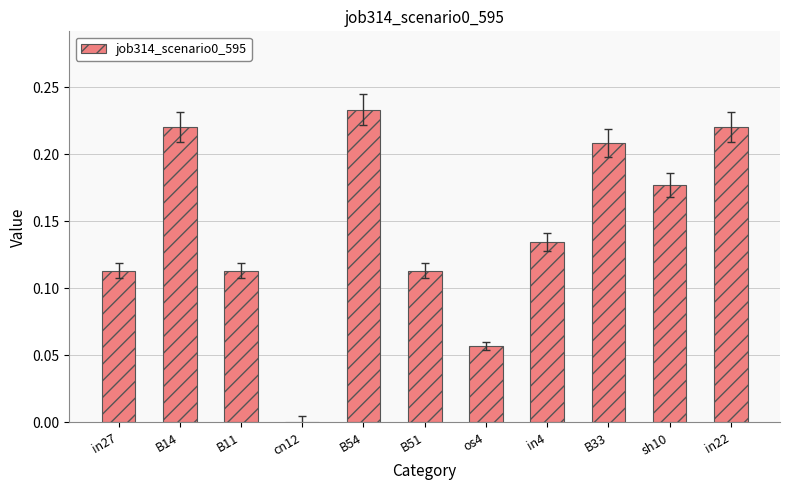

True or false: the data shows 0.0 at B11.

False